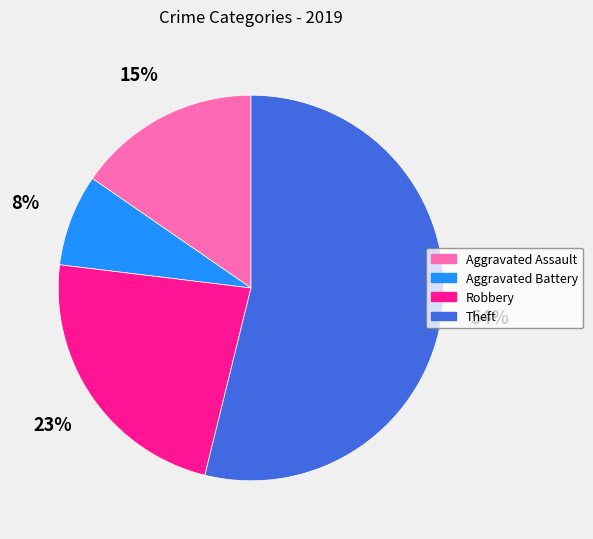

Is it true that Aggravated Battery is 8% of the pie?

True